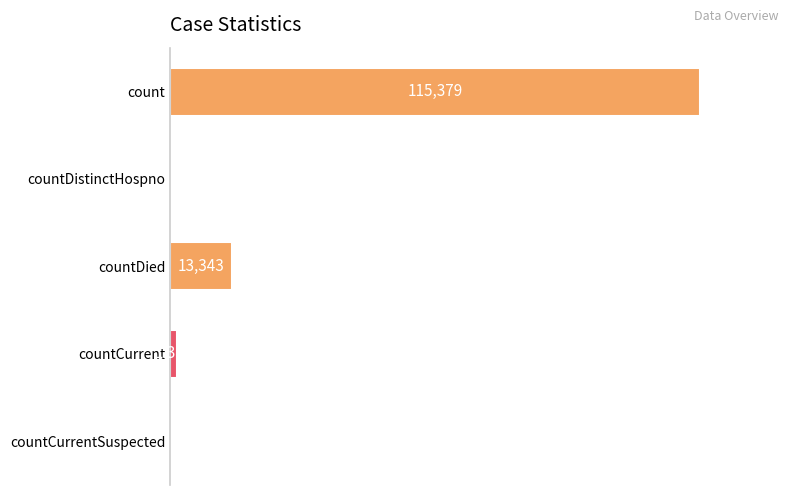

At which category does the chart reach its peak across all series?

count